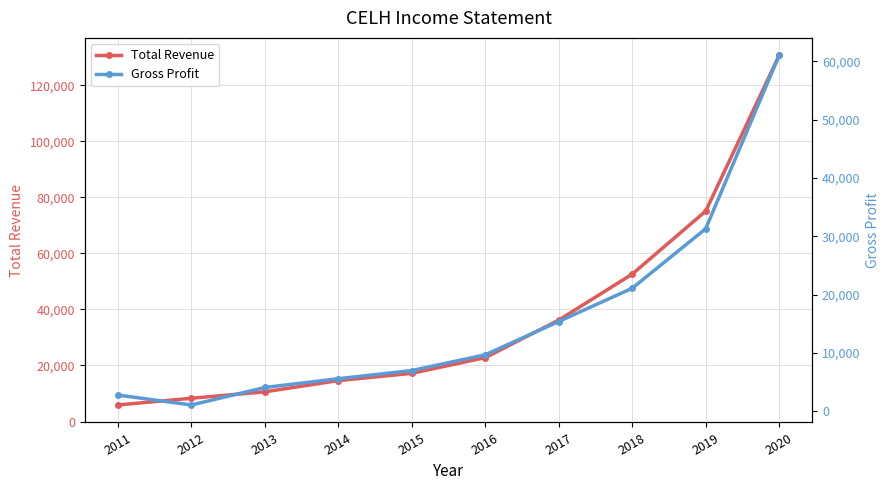

At which category does Gross Profit reach its first local valley?

2012